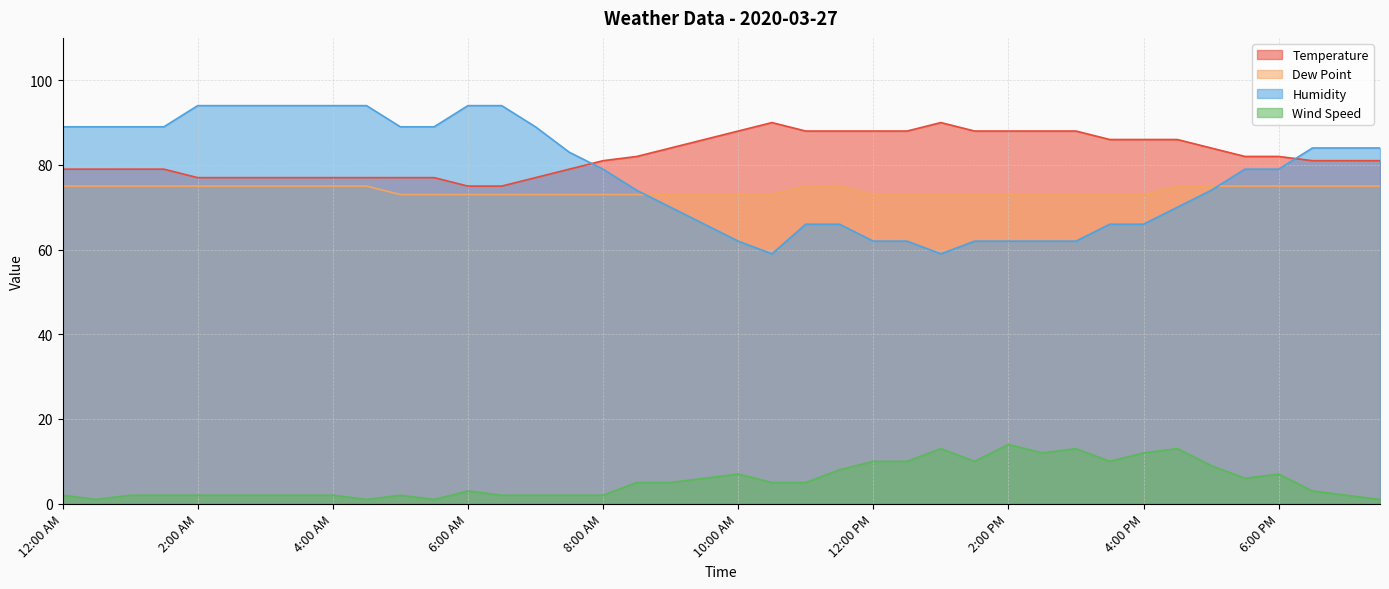

What is the smallest value displayed?

1